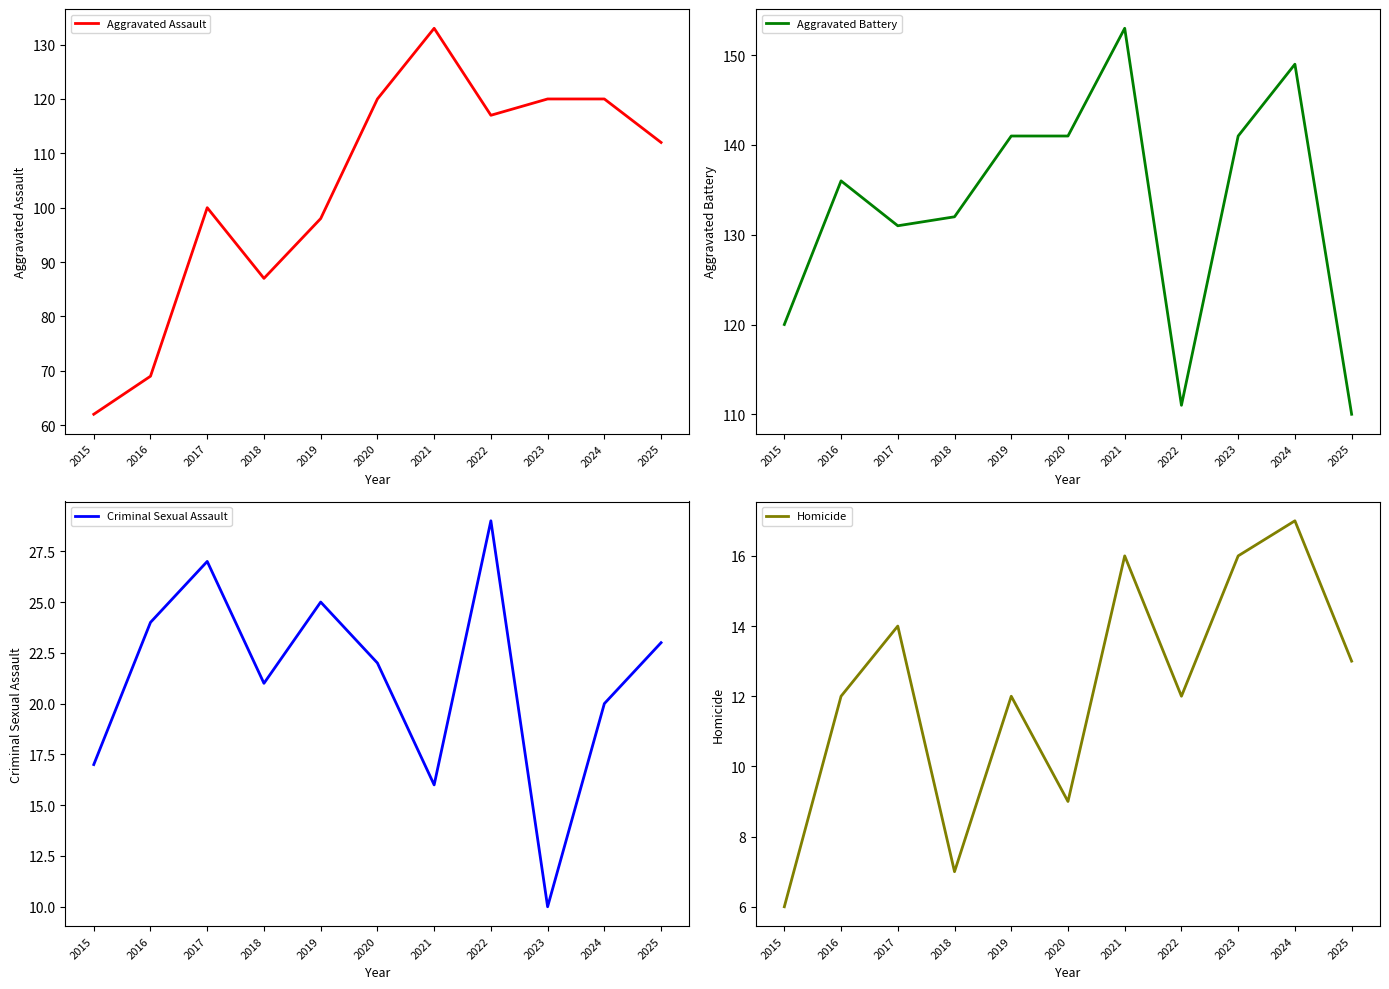

At which label does Aggravated Assault first exceed 112?

2020